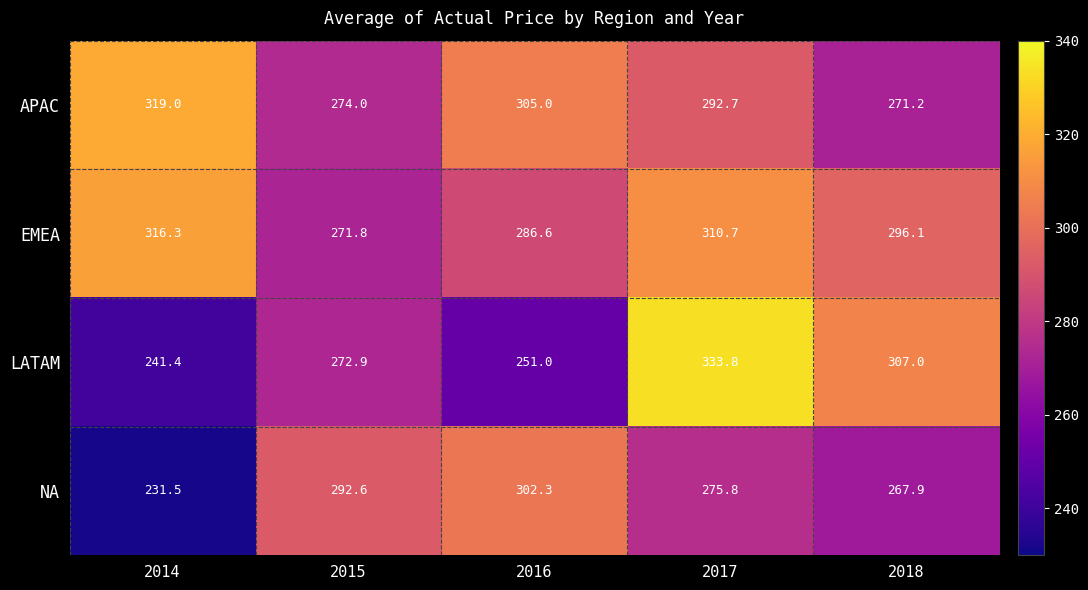

How many values in the NA series are below 275?

2